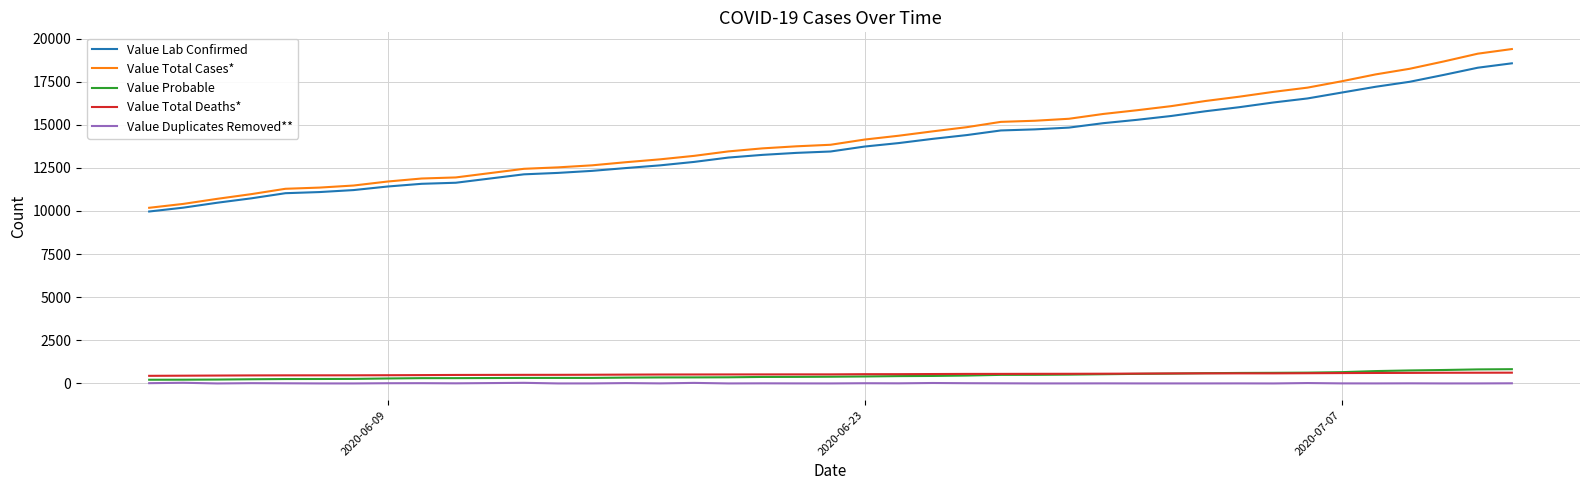

True or false: Value Total Deaths* and Value Total Cases* intersect in this chart.

False